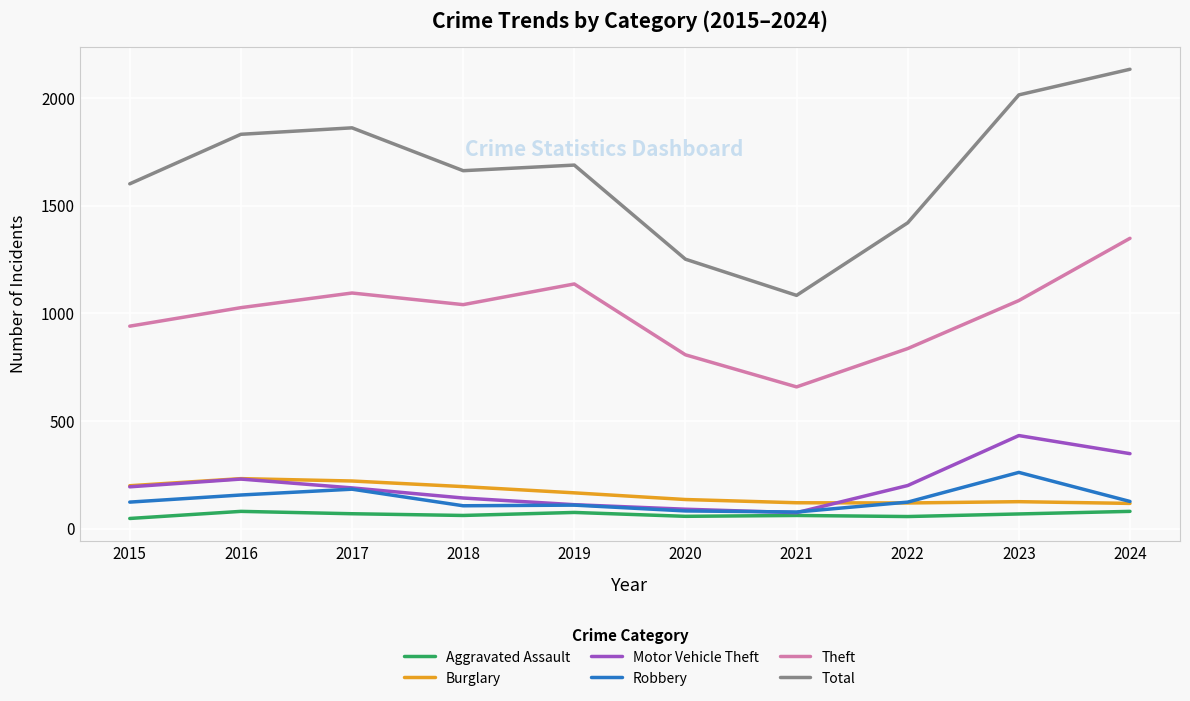

Is the value of Motor Vehicle Theft at 2019 greater than the value of Robbery at 2023?

No